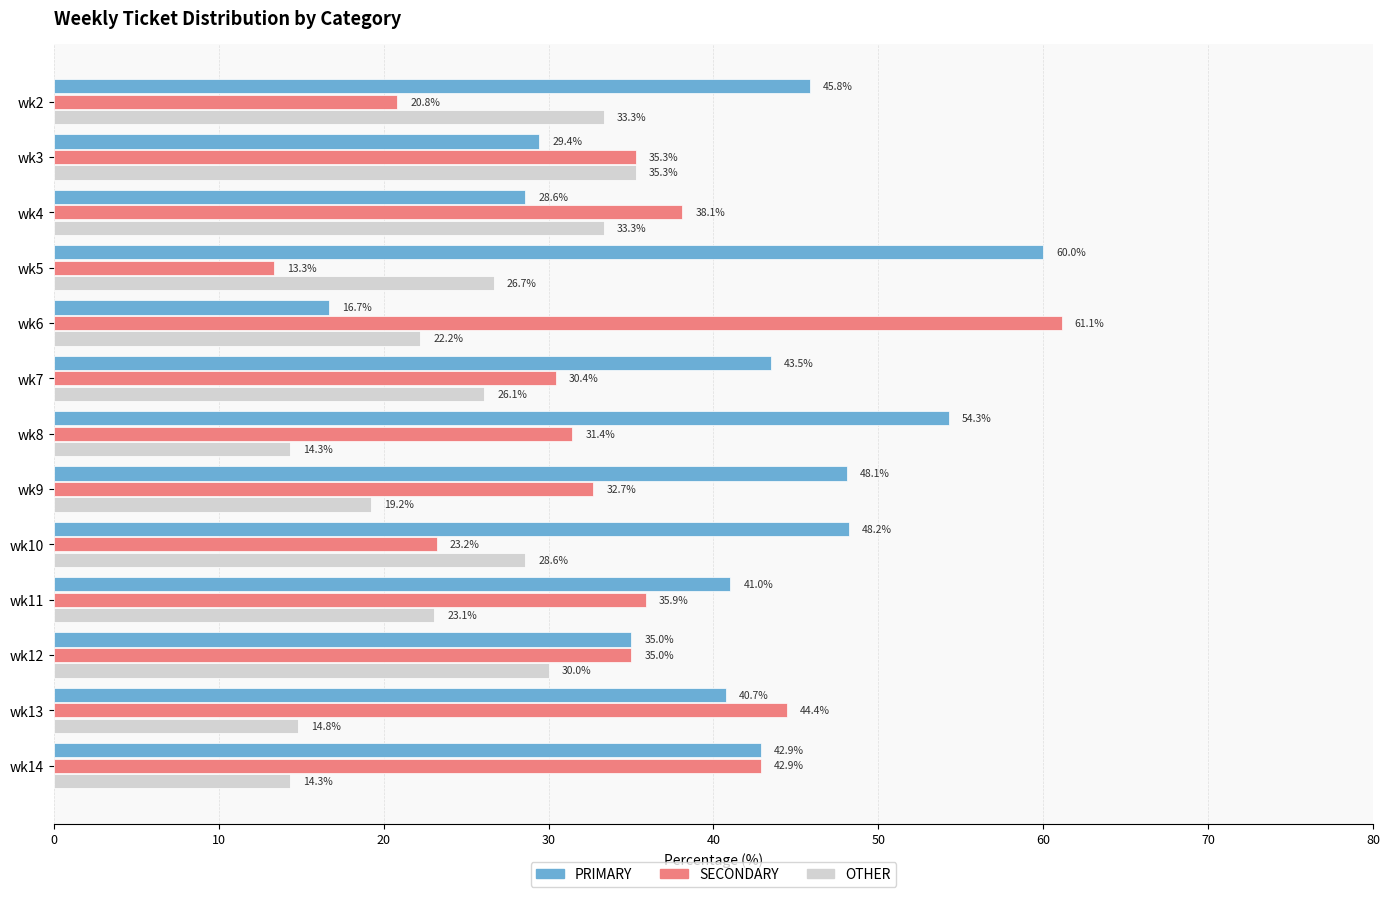

What are all the series names shown in the legend?

PRIMARY, SECONDARY, OTHER